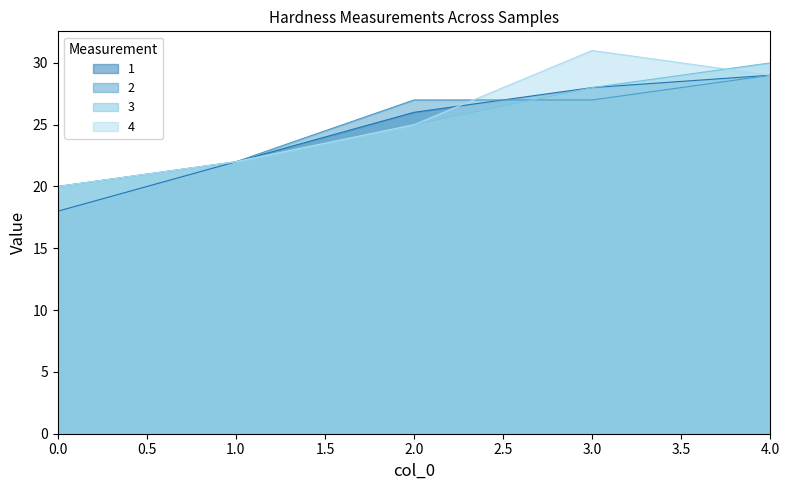

At which label is 1 closest to 23?

1.0